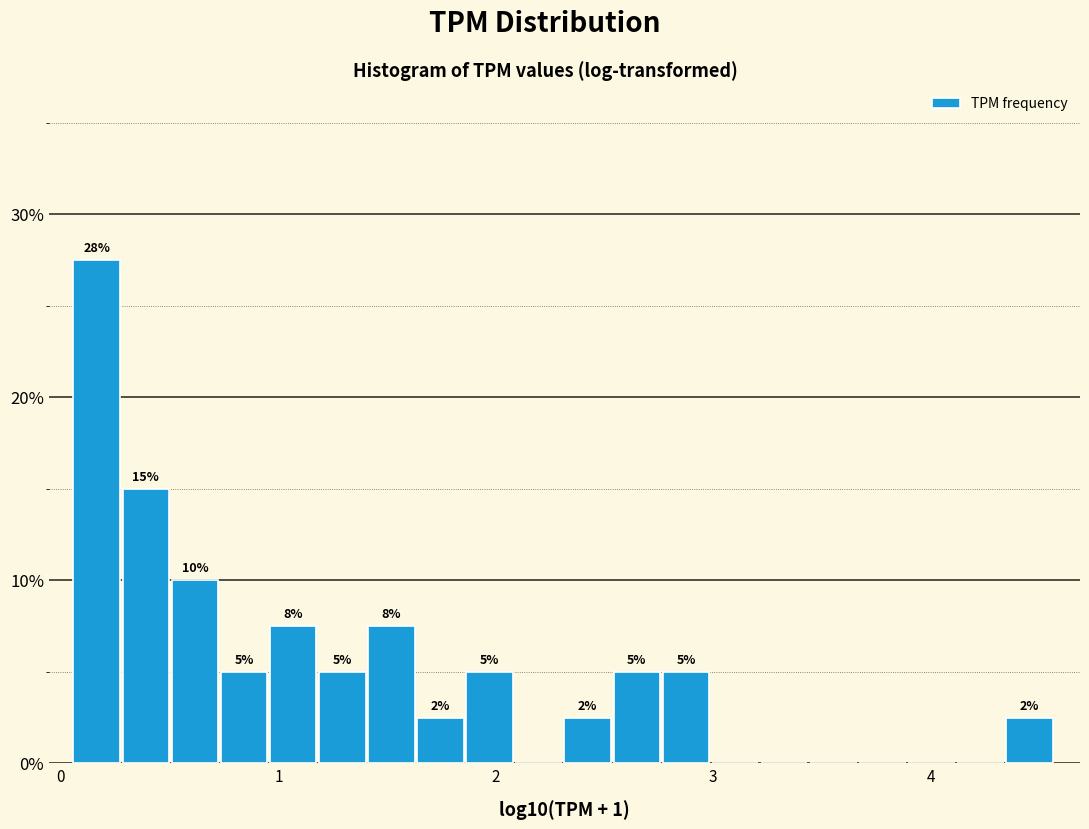

Around what value on the x-axis is the tallest bar? Give the approximate position of its centre, as read against the axis.

0.2